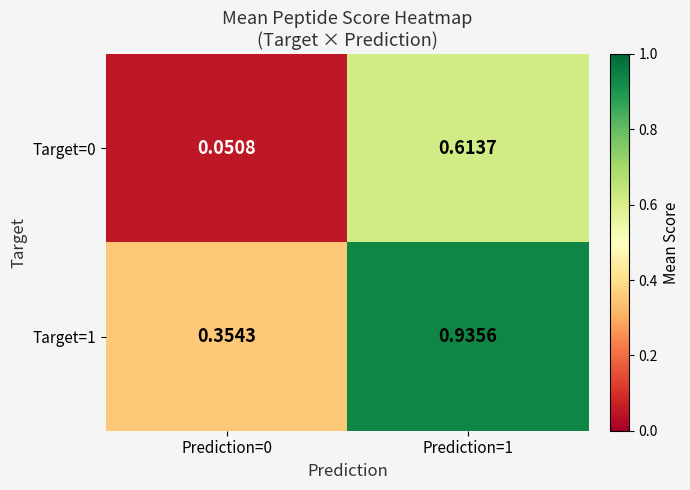

How many data points does each series have?

2